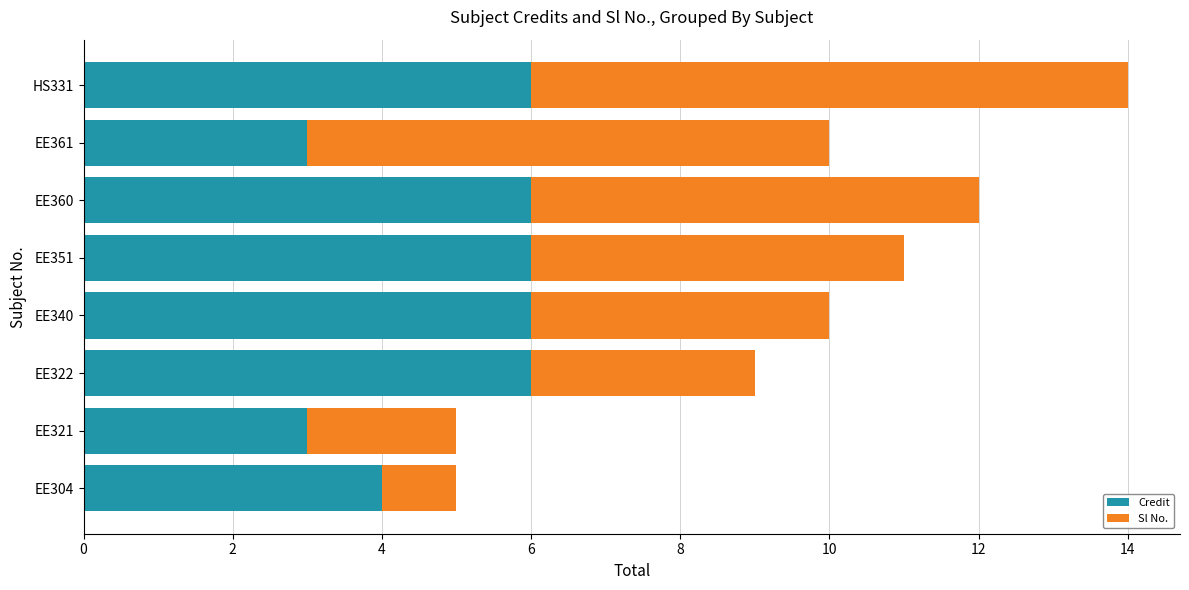

At which category is the sum across all series the highest?

HS331